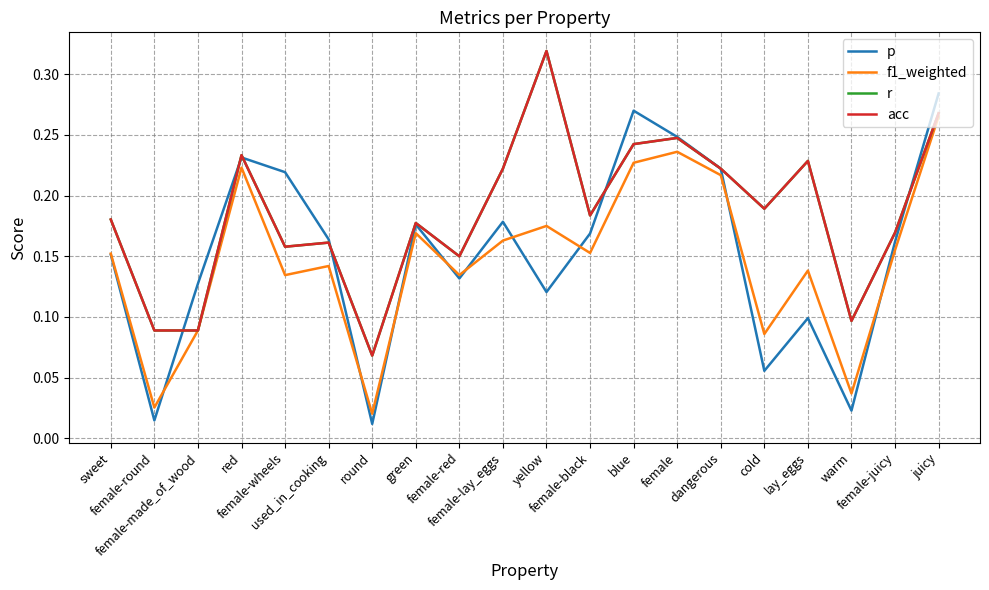

Is this an area chart (filled region under the line)?

No